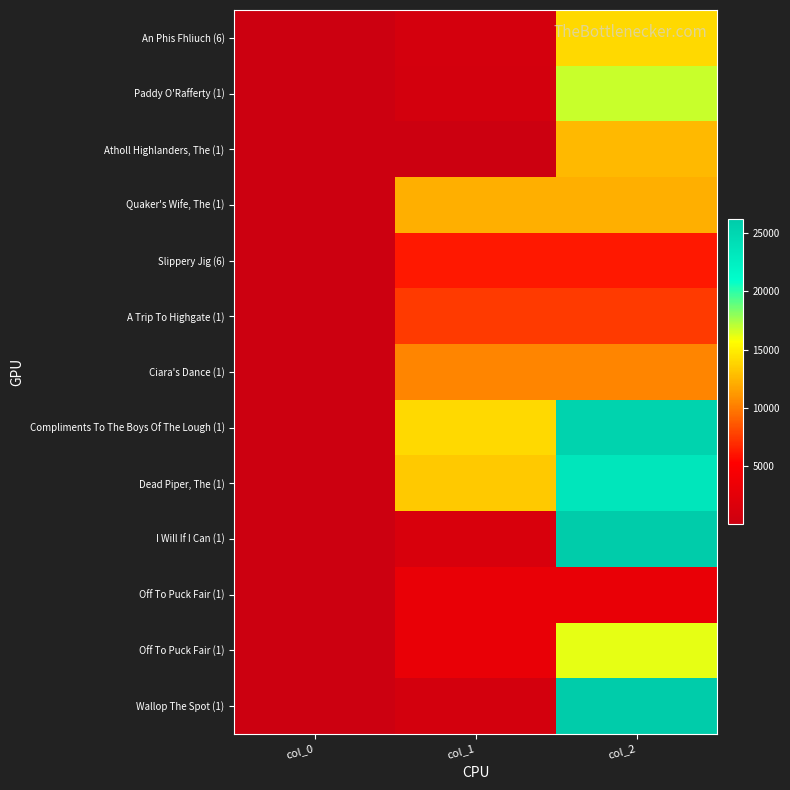

Between col_1 and col_2, which is larger?

col_2